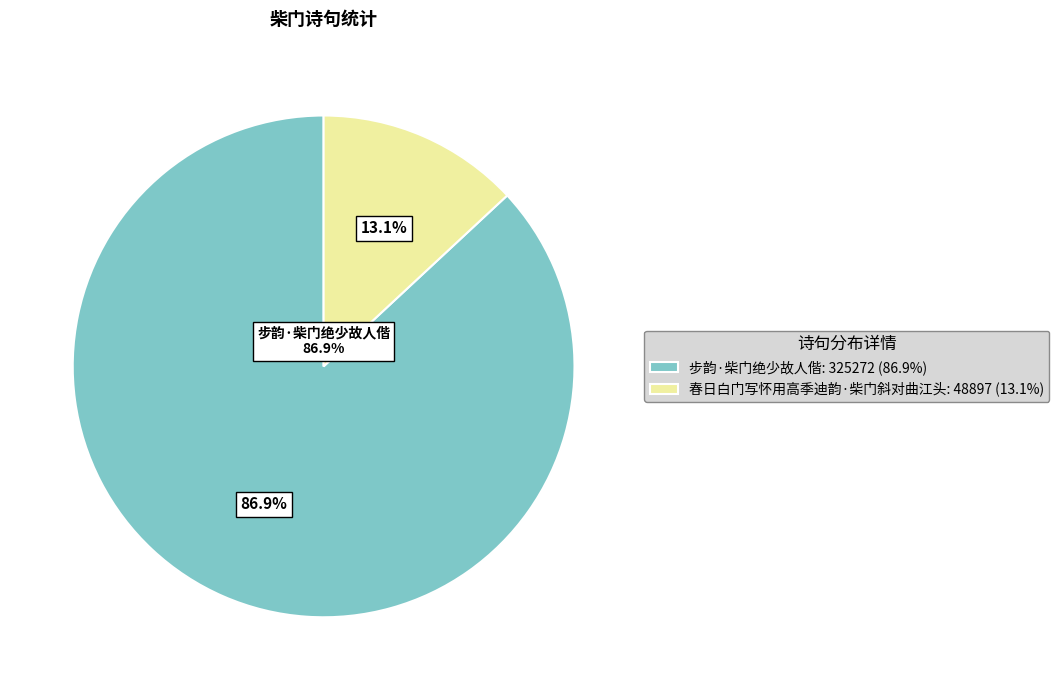

What portion of the pie excludes 步韵·柴门绝少故人偕?

13.1%